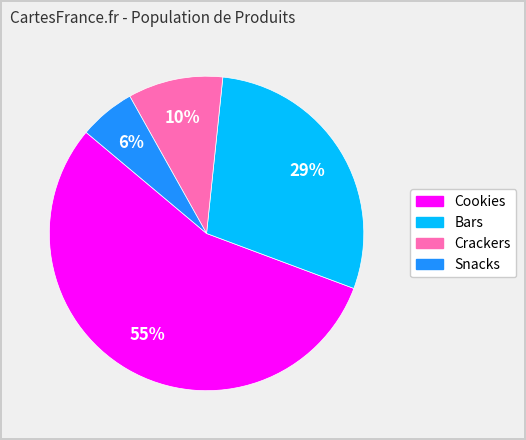

The Cookies slice represents 68% of the pie. True or false?

False